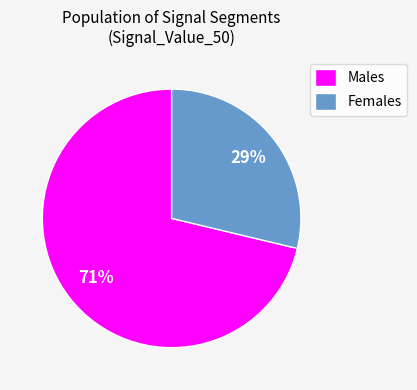

Combined, do Males and Females account for over 50%?

Yes